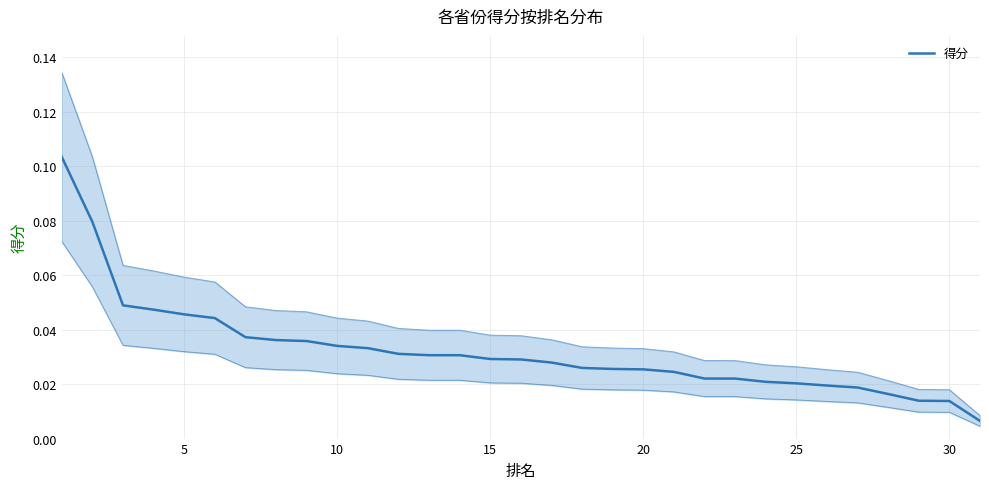

Reading right to left, what are all the values shown in this chart?

0.0	0.0	0.0	0.0	0.0	0.0	0.0	0.0	0.0	0.0	0.0	0.0	0.0	0.0	0.0	0.0	0.0	0.0	0.0	0.0	0.0	0.0	0.0	0.0	0.0	0.0	0.0	0.0	0.0	0.1	0.1